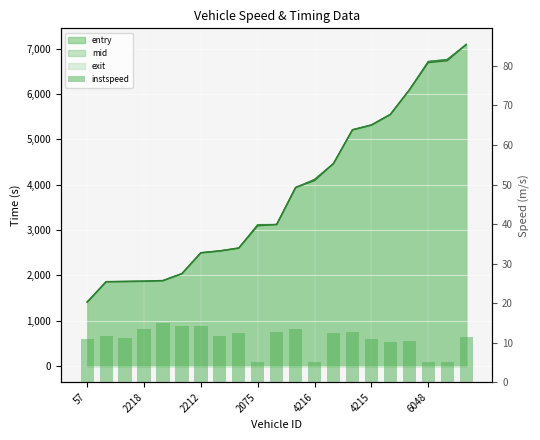

What position from the left is 4215?

6